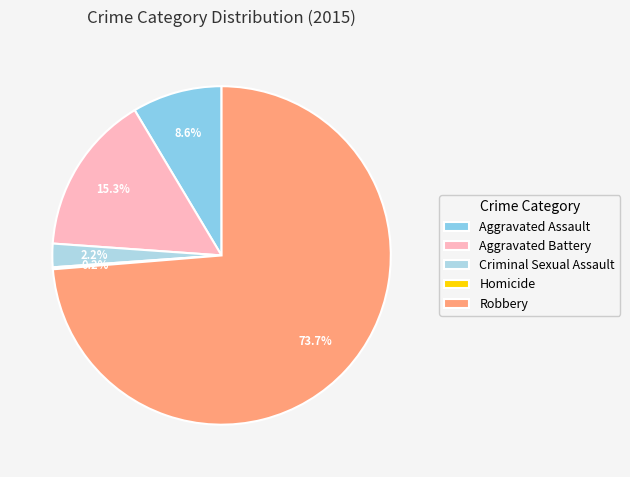

How many segments does this pie chart have?

5